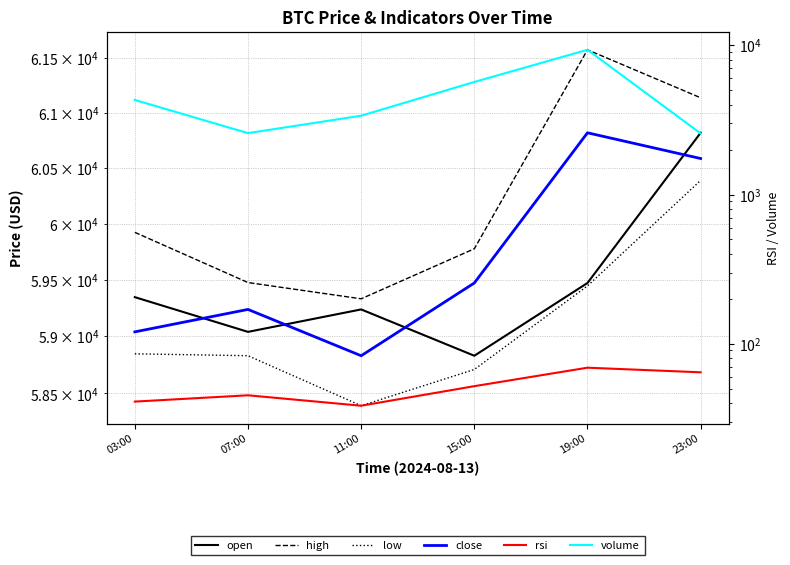

Which label corresponds to the smallest value in the chart?

11:00